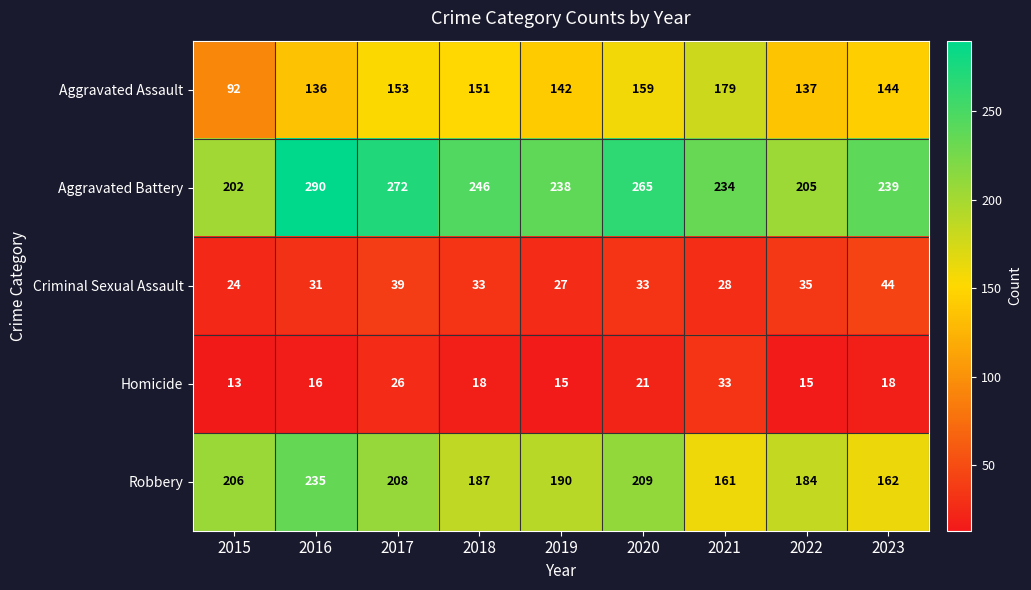

What is the maximum value for Robbery?

235